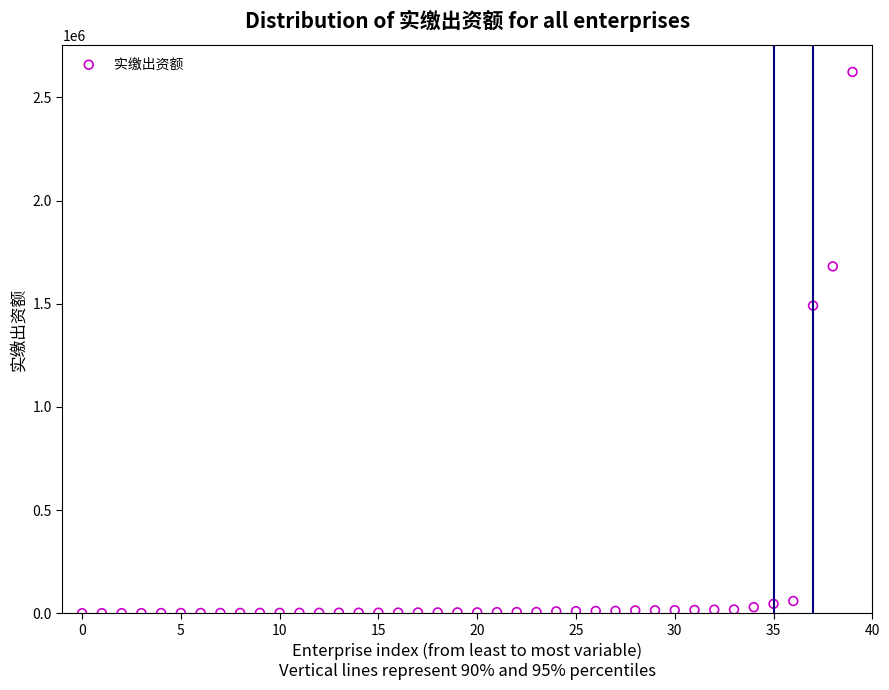

What Y value in the scatter plot is closest to 1311876?

1490973.4